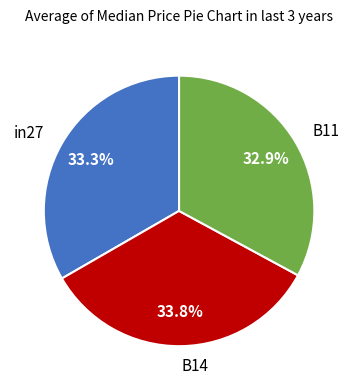

What percentage is NOT represented by in27?

66.7%